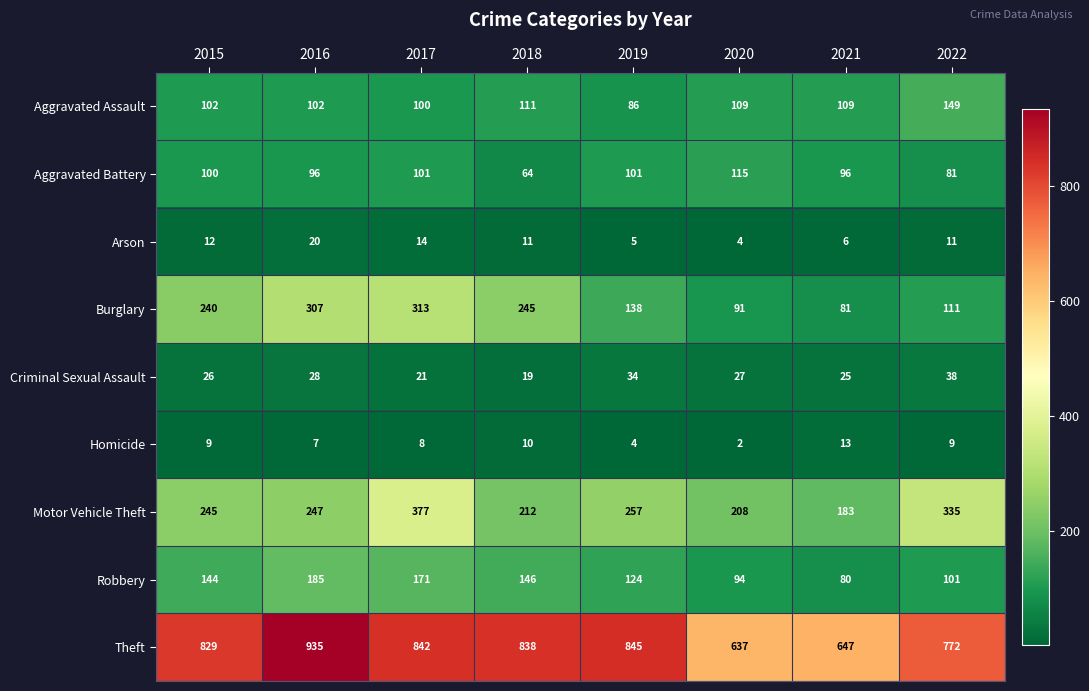

What value does the Theft series have at 2022?

772